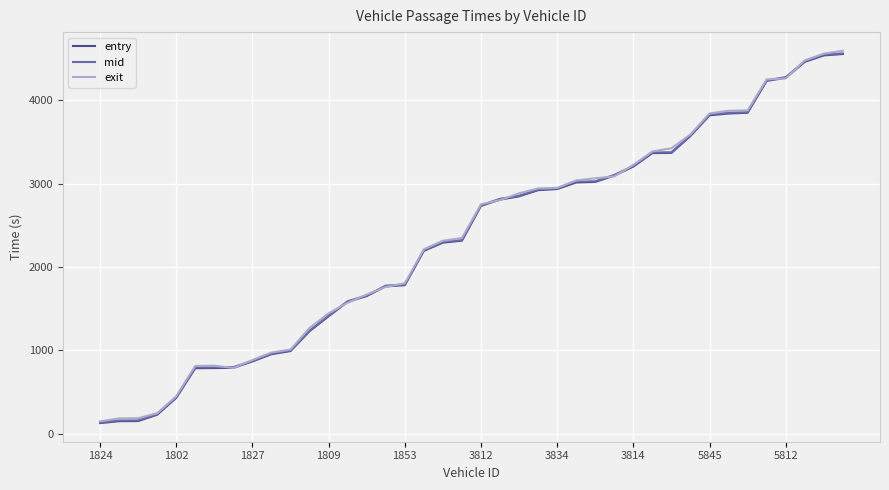

What is the highest value of the entry series?

4554.1